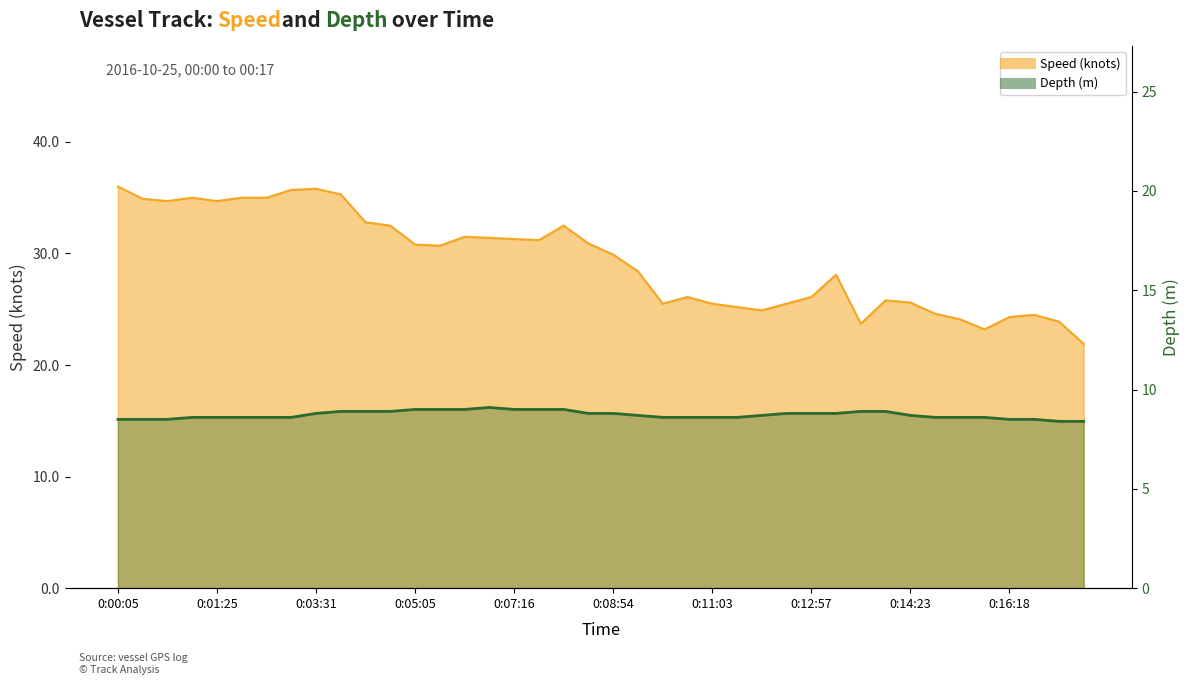

Where does the Speed (knots) series first go above 30?

0:00:05